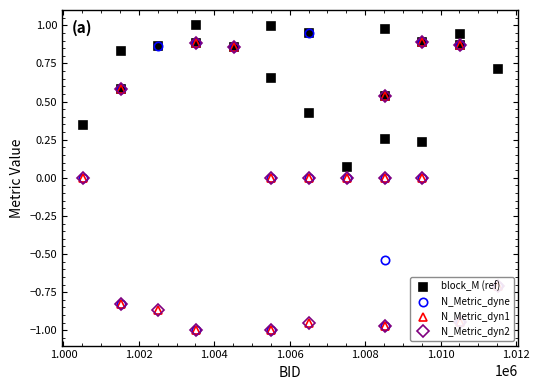

Is this an area chart (filled region under the line)?

No